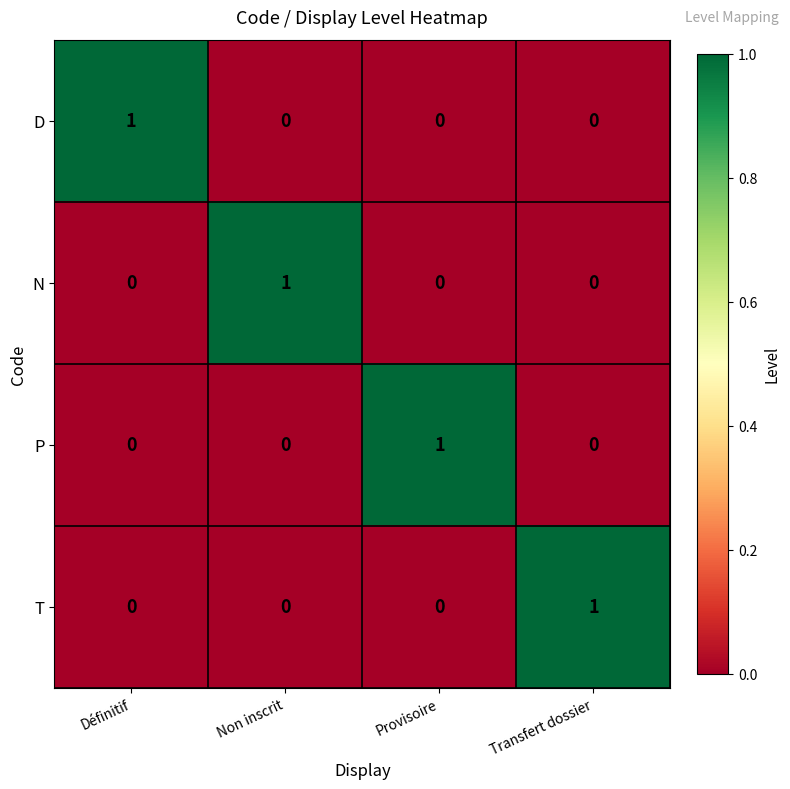

Count the D values in the range 0 to 1.

4